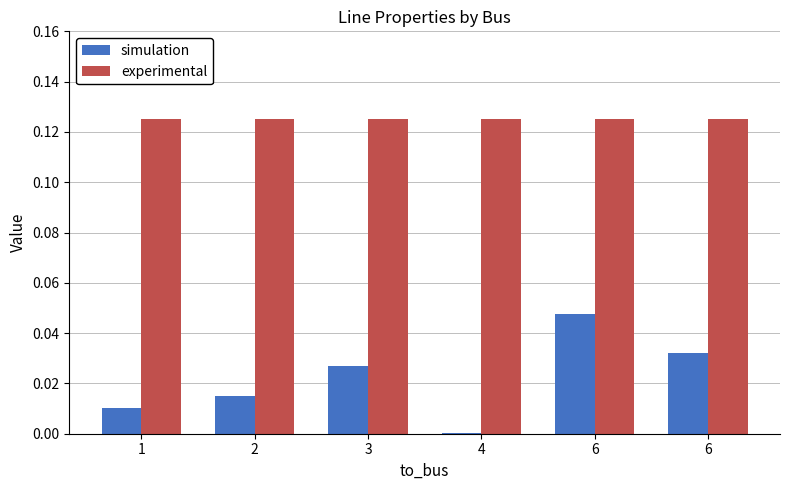

How many series are shown in this chart?

2